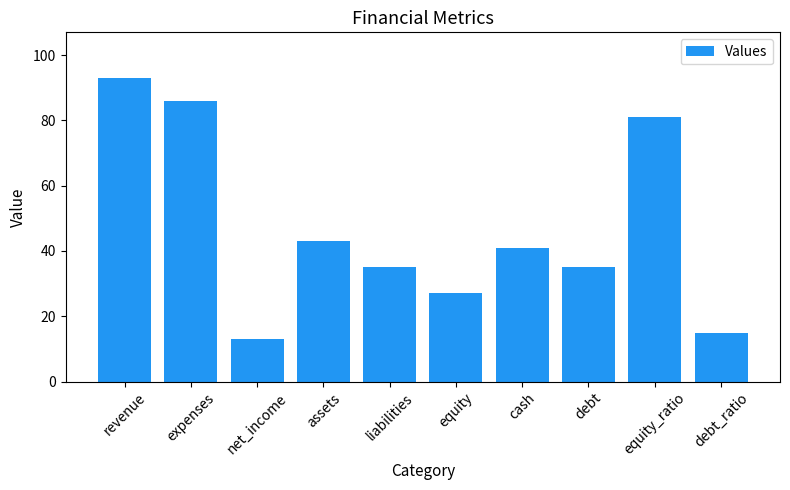

Between debt and expenses, which is larger?

expenses